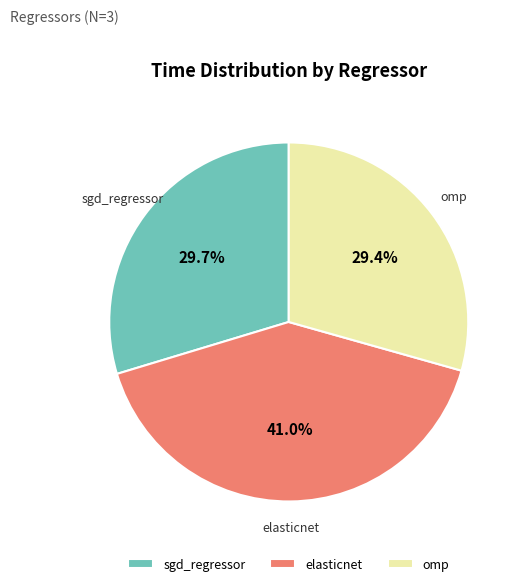

How many segments does this pie chart have?

3